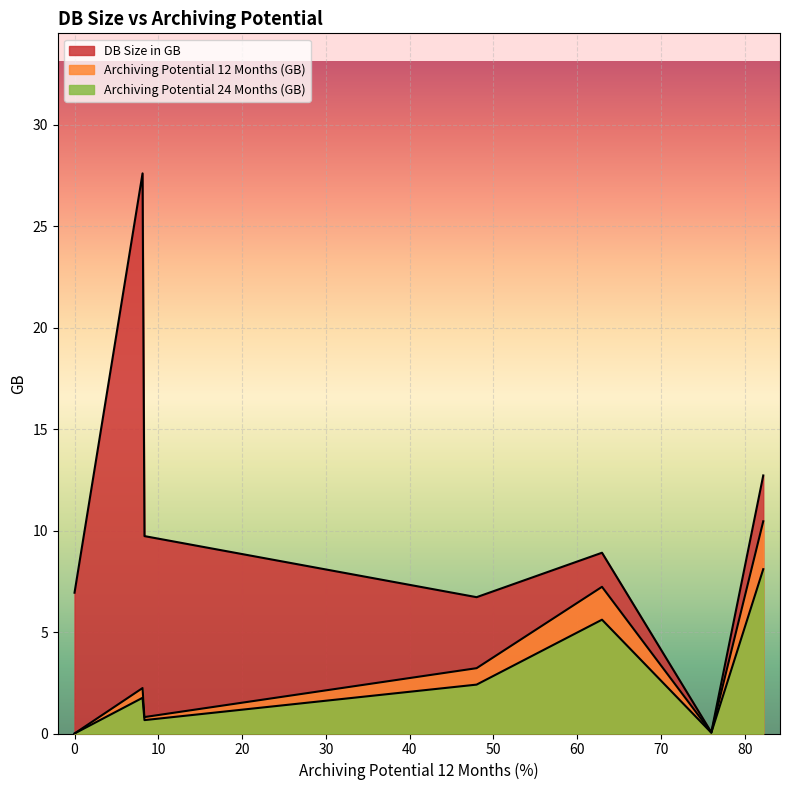

How many lines are shown in the chart?

3